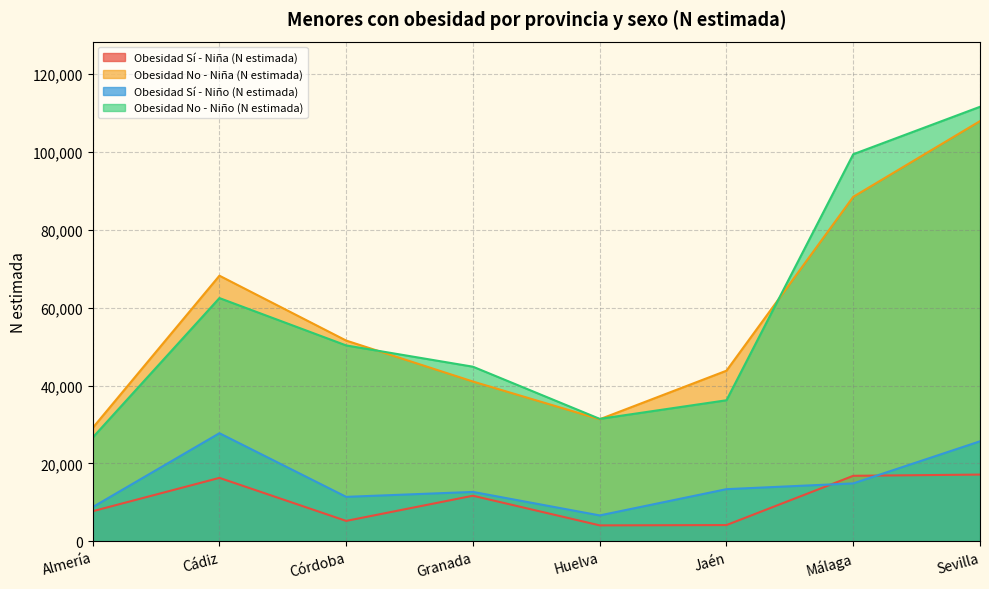

How many categories are shown in the chart?

8